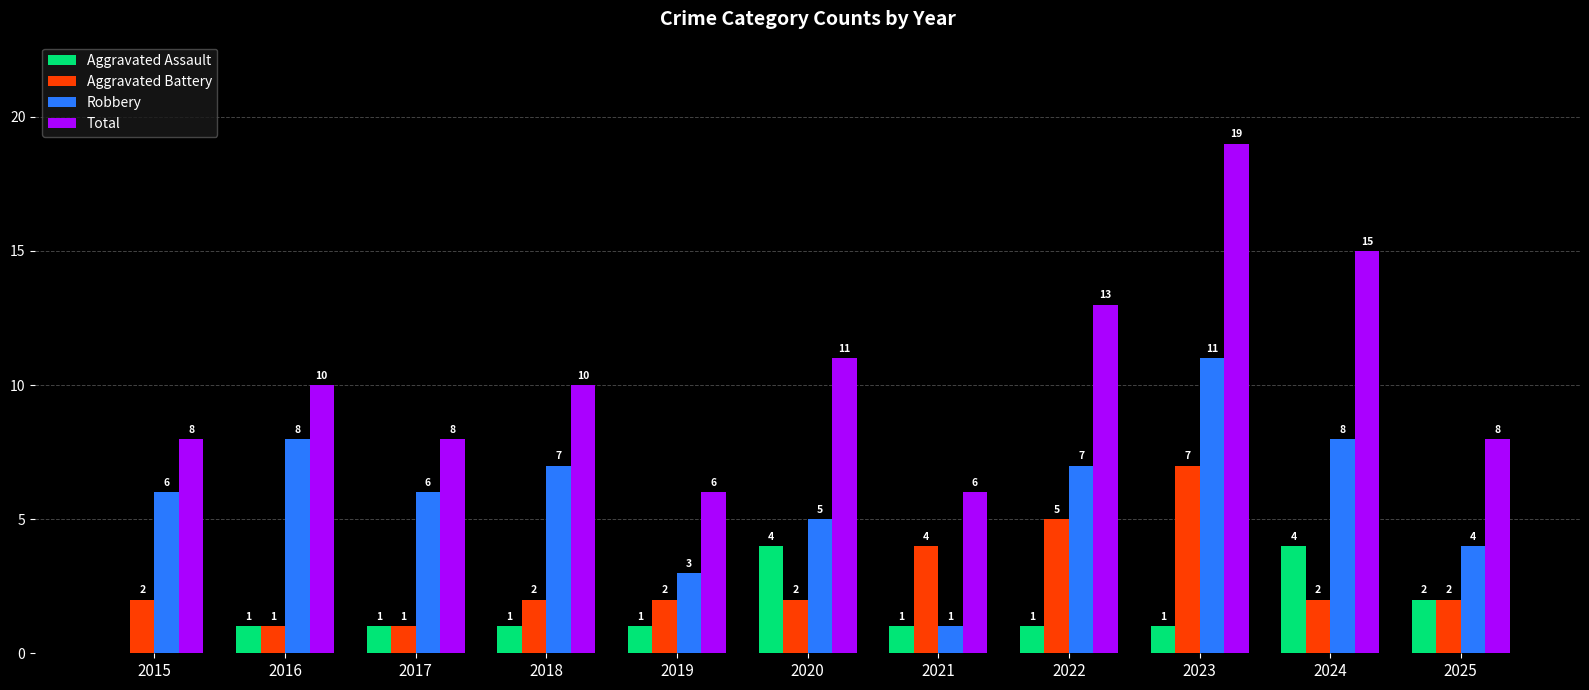

What is the total value across all series at 2025?

16